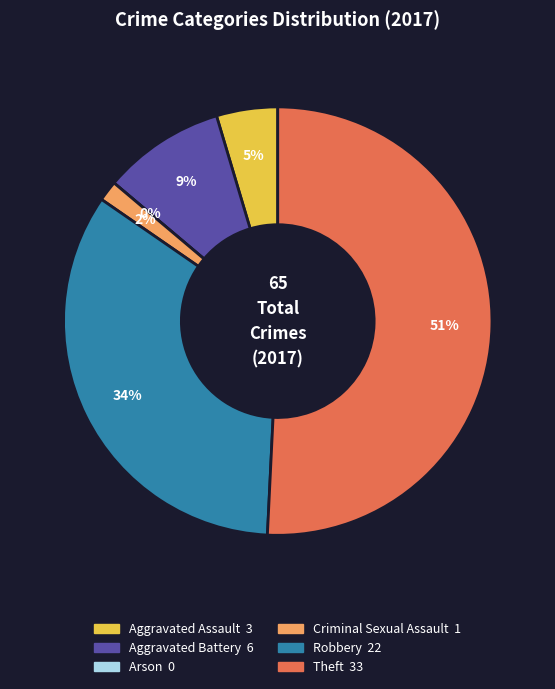

Rank the categories by value from lowest to highest.

Arson, Criminal Sexual Assault, Aggravated Assault, Aggravated Battery, Robbery, Theft